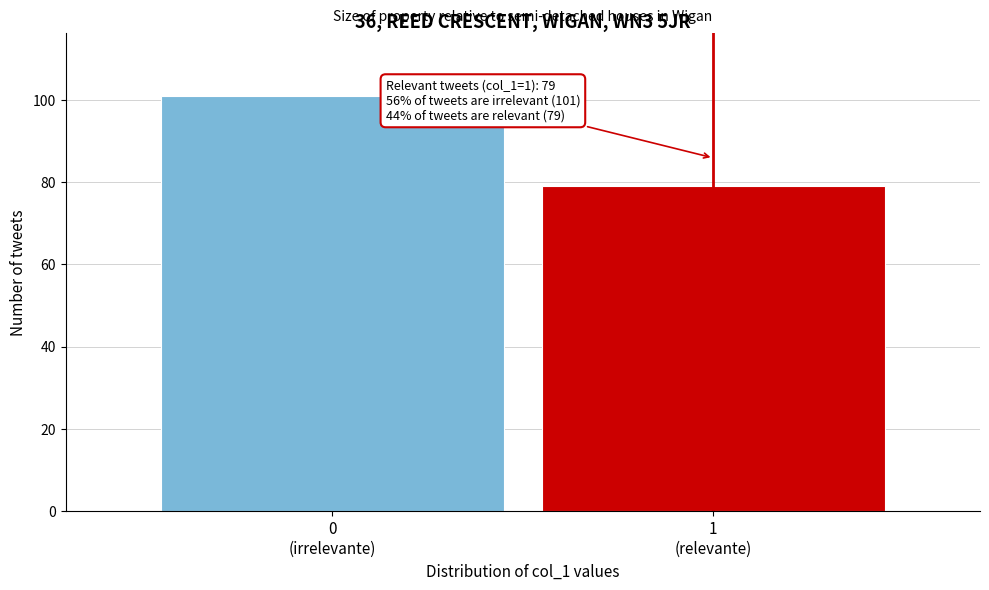

Reading left to right, transcribe all the data shown in this chart.

101	79